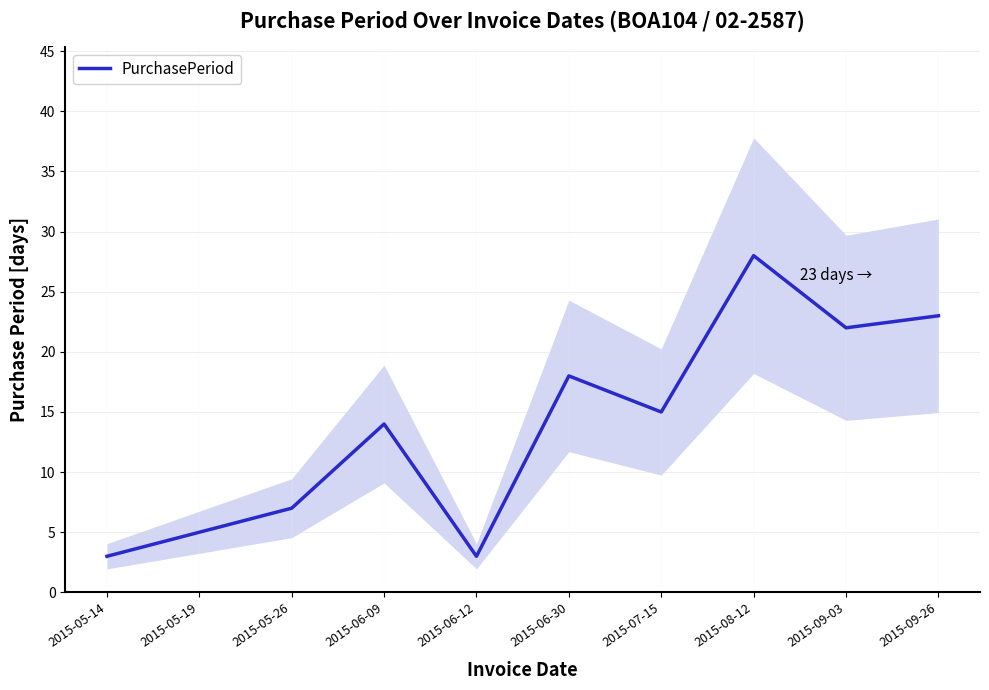

How many series are shown in this chart?

1